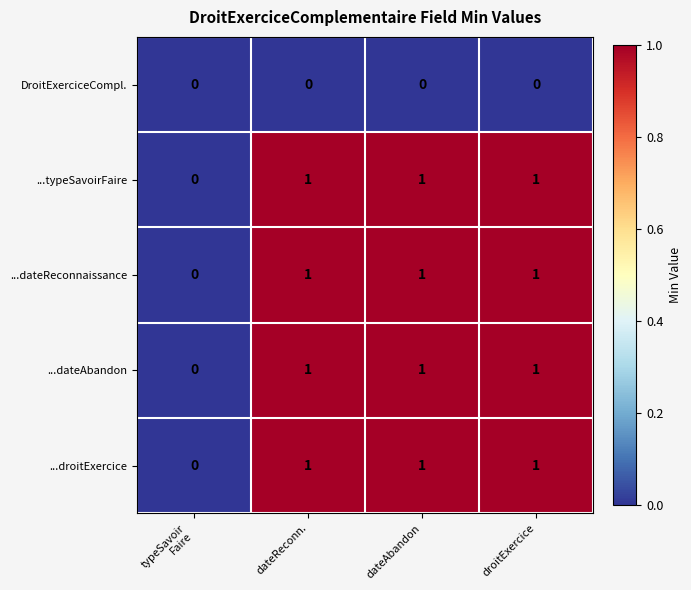

What is the difference between the highest and lowest values at dateAbandon?

1